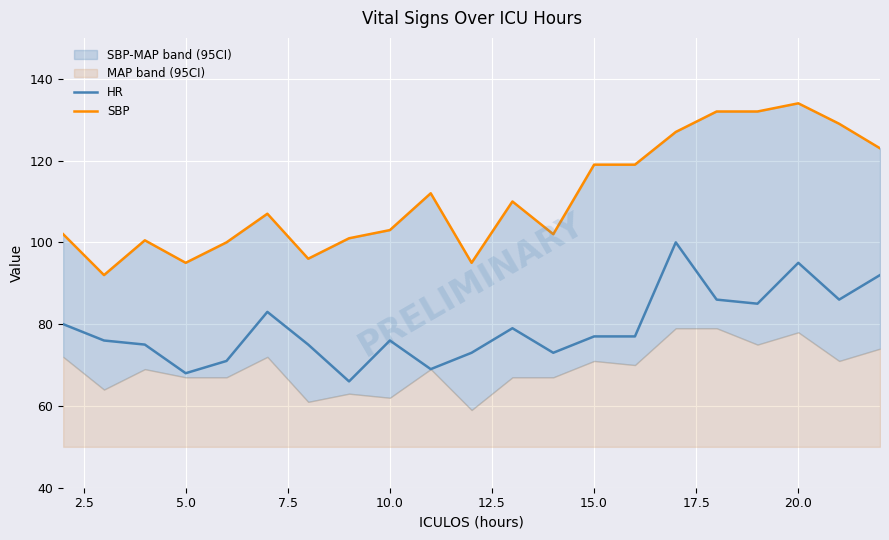

True or false: HR has more than 2 points higher than both neighbors.

True